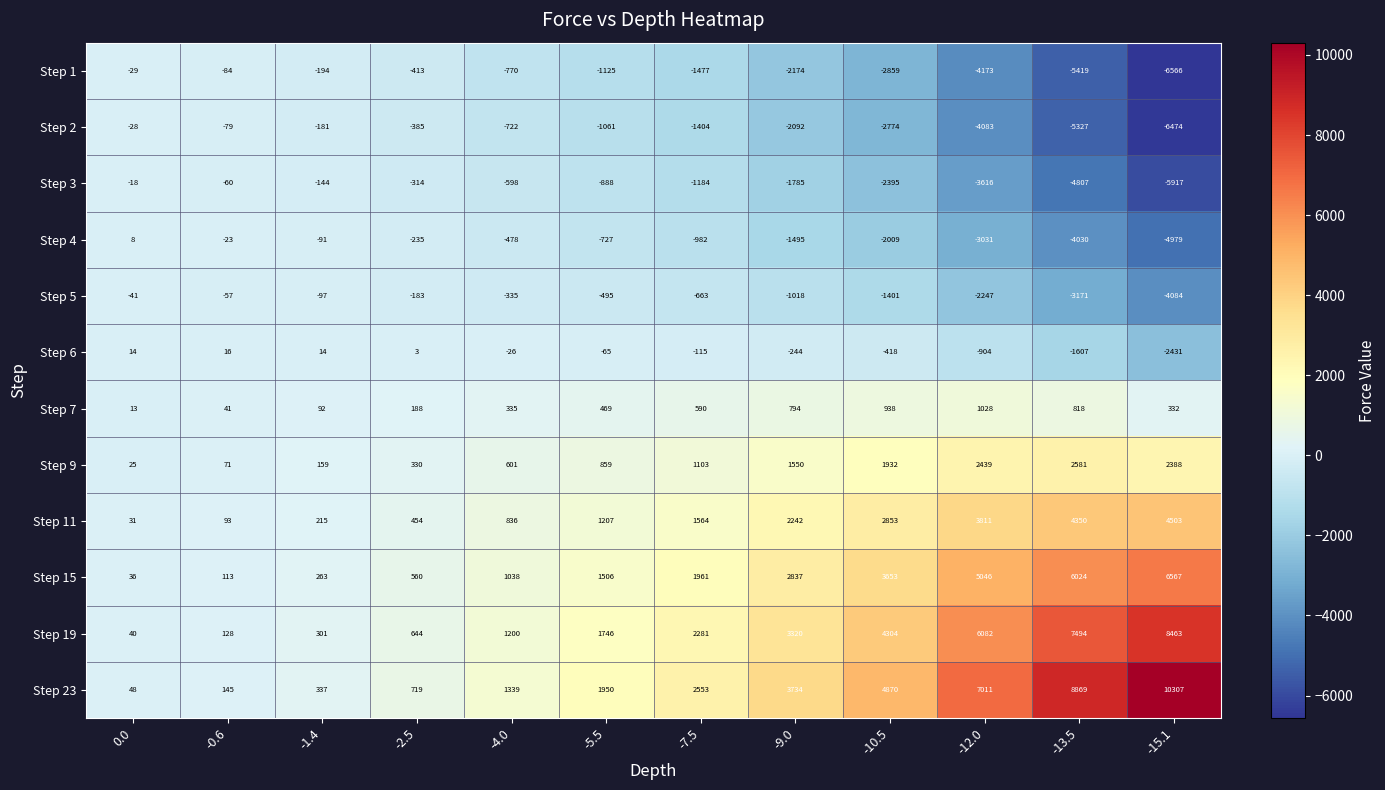

What is the smallest value displayed?

-6566